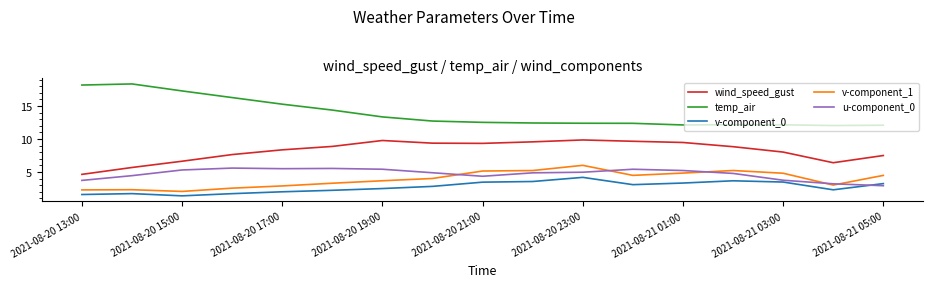

True or false: wind_speed_gust and v-component_0 cross at least once.

False